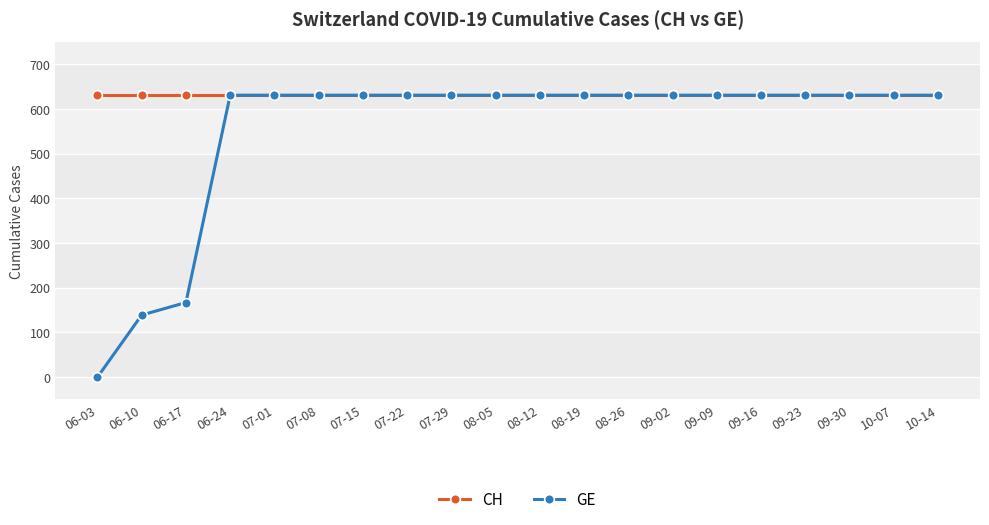

Which series has the widest spread of values?

GE